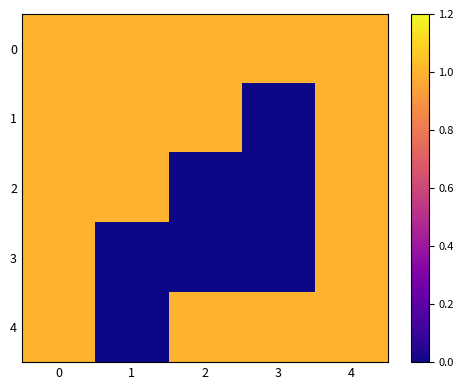

Reading left to right, extract all data points from this chart.

0: 0=1	1=1	2=1	3=1	4=1
1: 0=1	1=1	2=1	3=0	4=1
2: 0=1	1=1	2=0	3=0	4=1
3: 0=1	1=0	2=0	3=0	4=1
4: 0=1	1=0	2=1	3=1	4=1